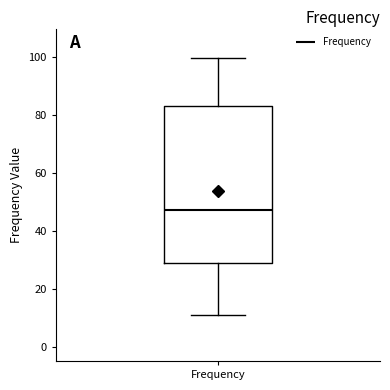

Where does the median line of the box for Frequency sit on the y-axis? The values are not printed on the chart, so give them approximately, as read against the axis.

48